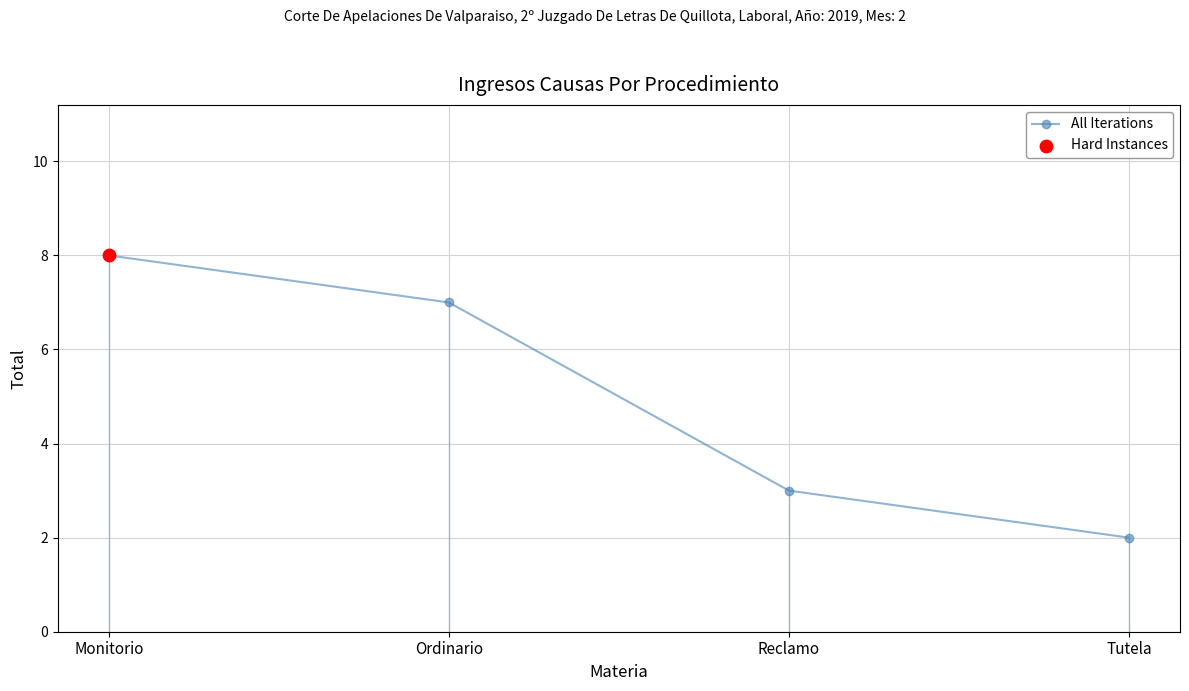

Between Reclamo and Tutela, which is larger?

Reclamo